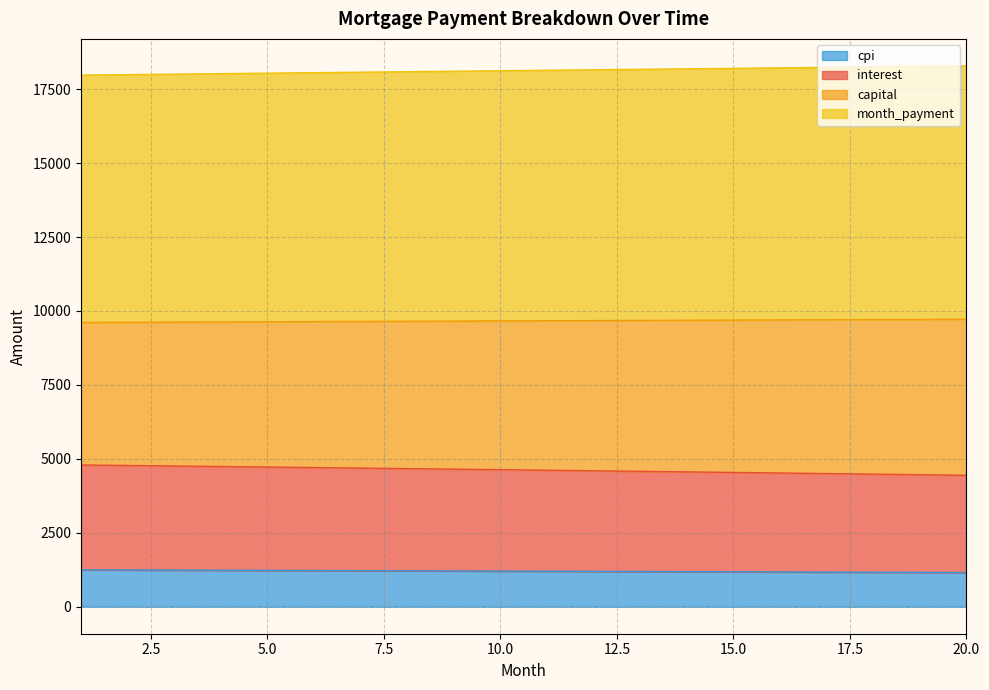

True or false: month_payment and capital cross at least once.

False